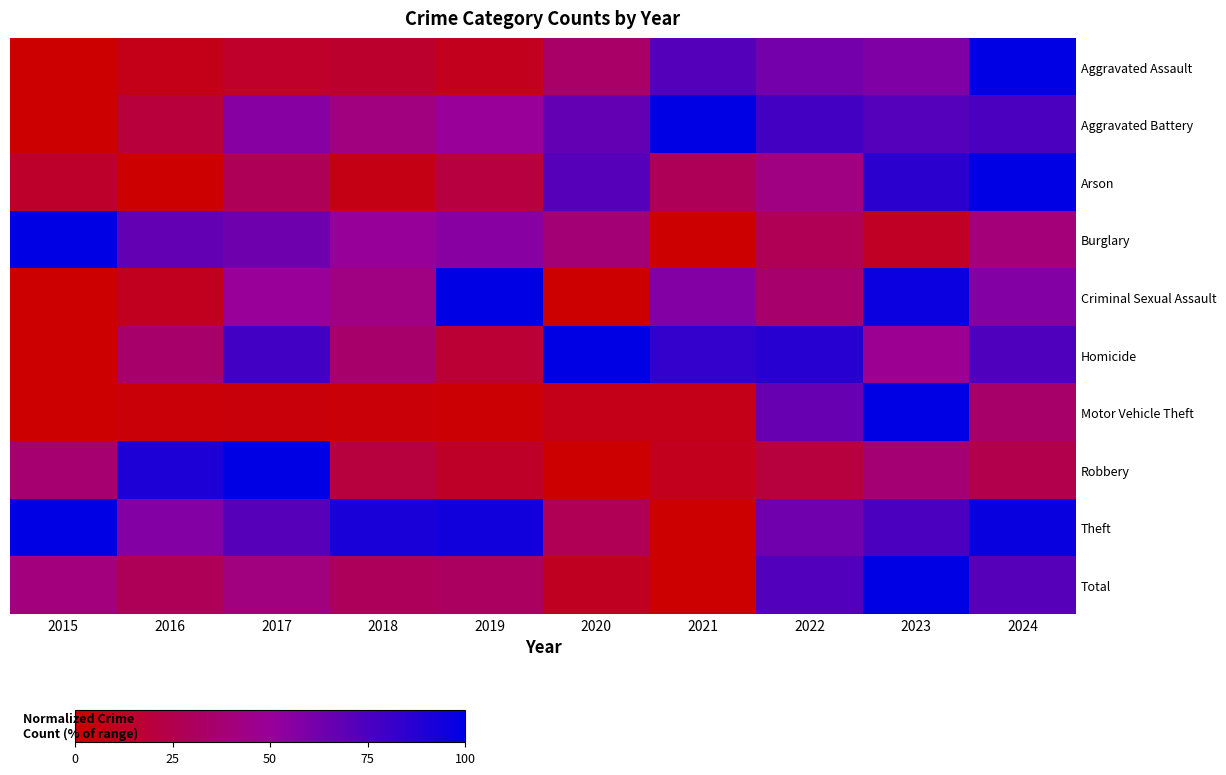

Which series has the widest spread of values?

Aggravated Assault